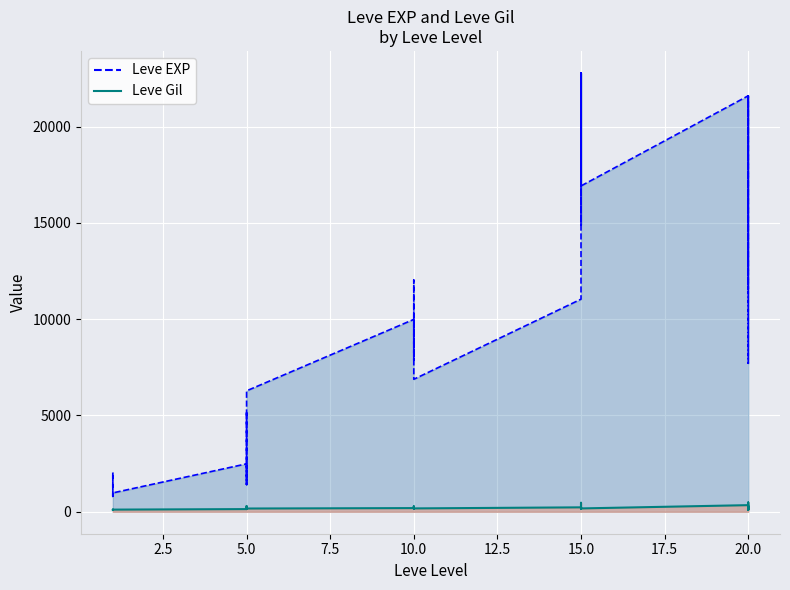

What is the difference between the highest and lowest values at 10?

9799